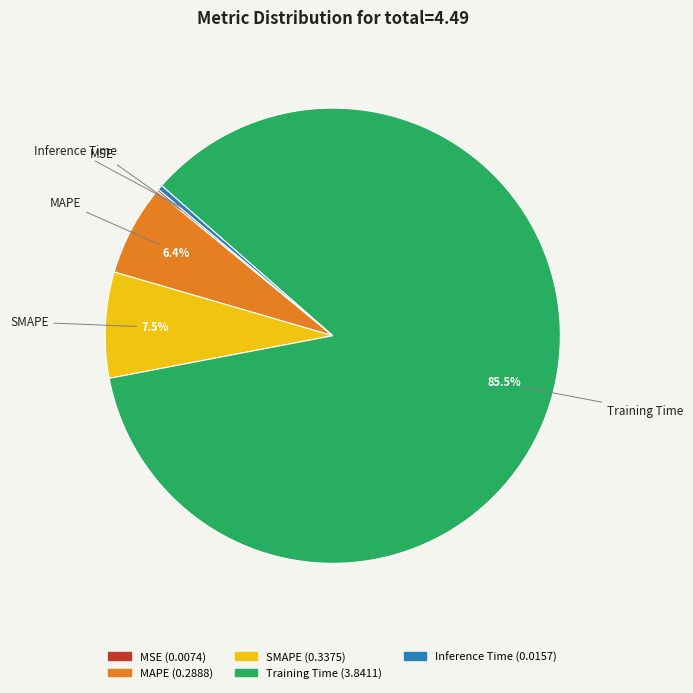

Which slice represents more than half of the pie?

Training Time